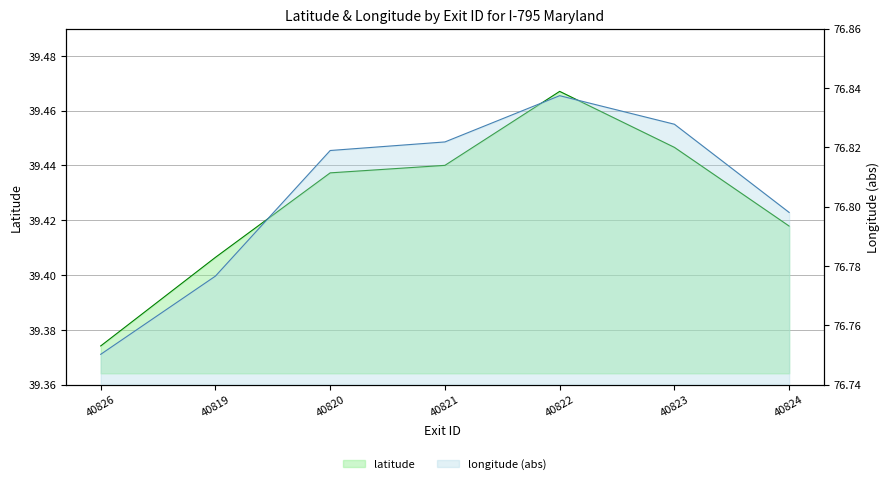

What is the value of the longitude point at the 1st from the left?

76.8